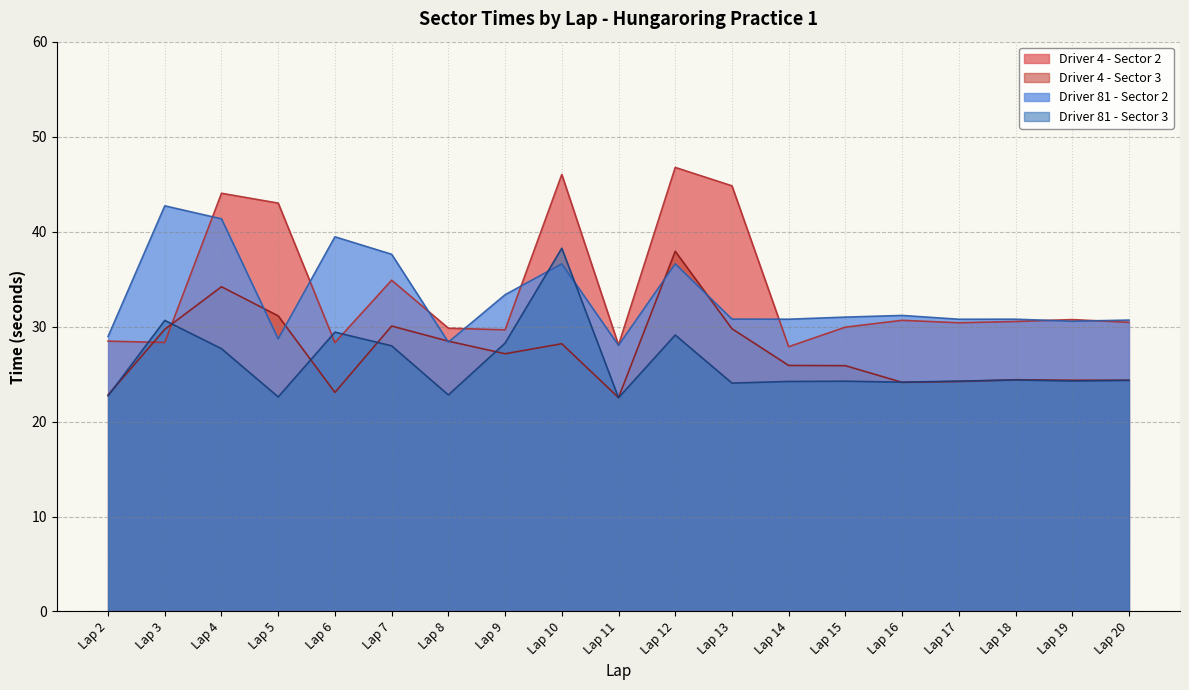

The value of Driver 4 - Sector 3 at Lap 11 is 35.3. True or false?

False